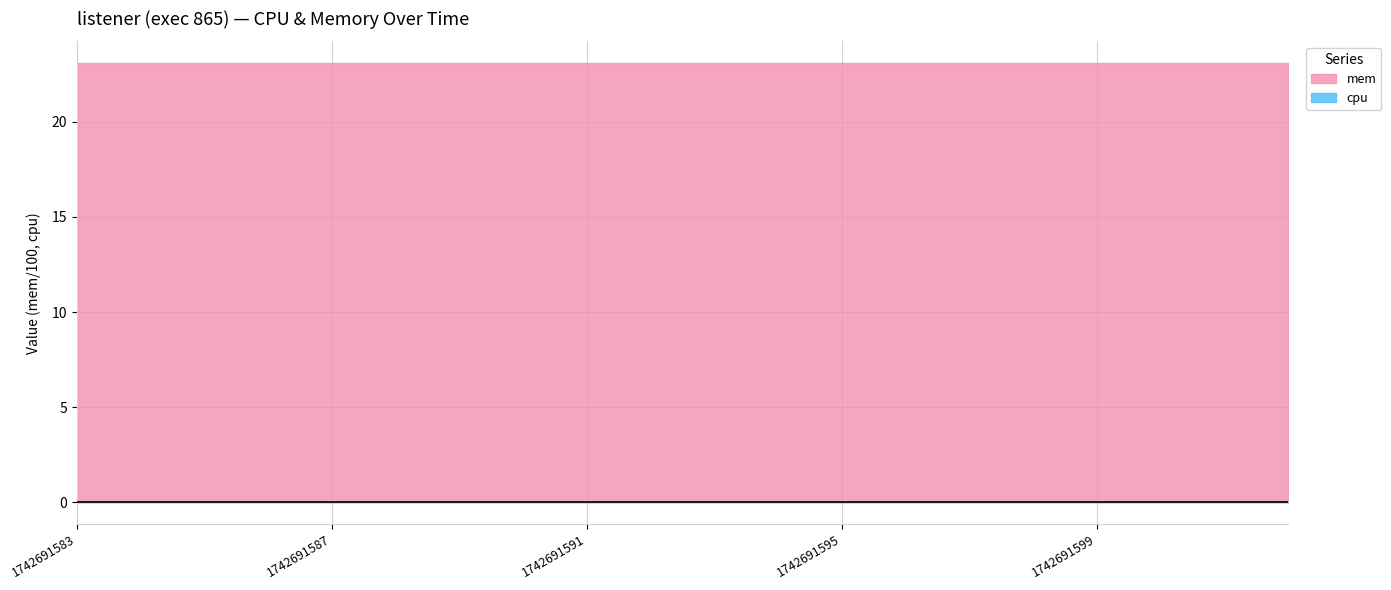

Which has a higher value, 1742691588 or 1742691598?

1742691588